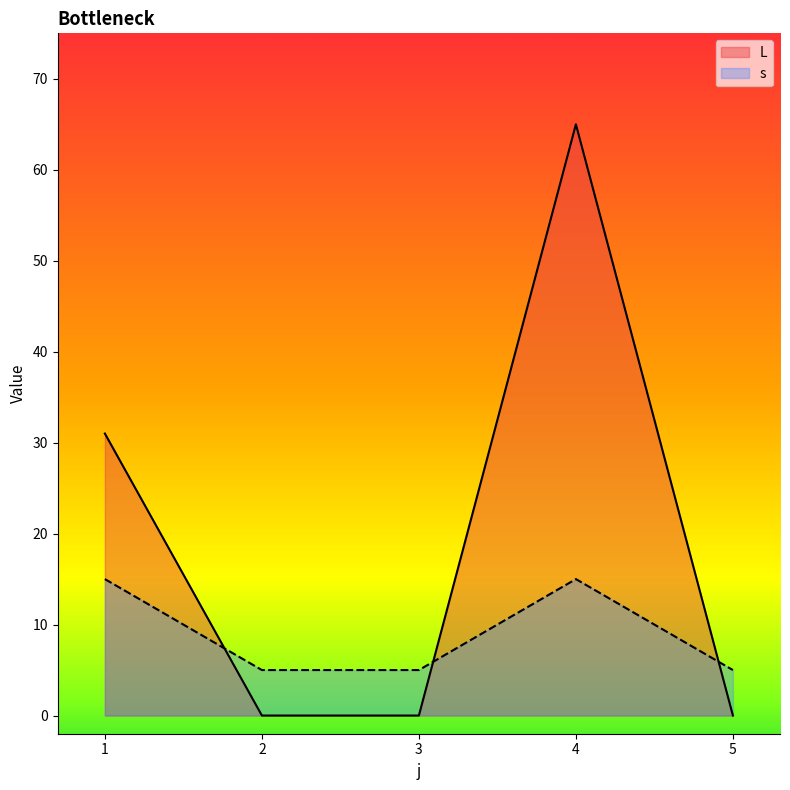

Between 2 and 3, which series saw the biggest shift?

L